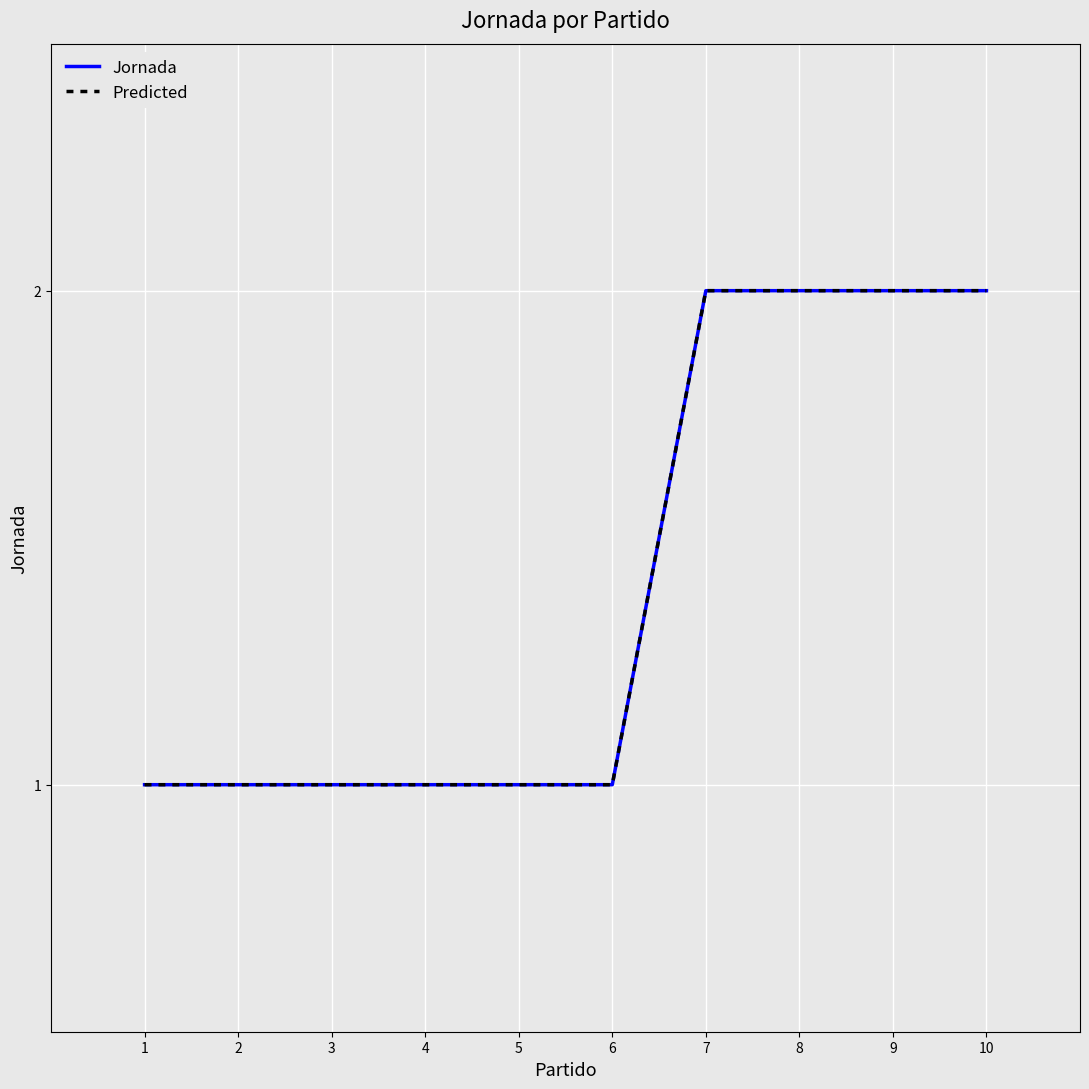

The value of Predicted at 9 is 1. True or false?

False